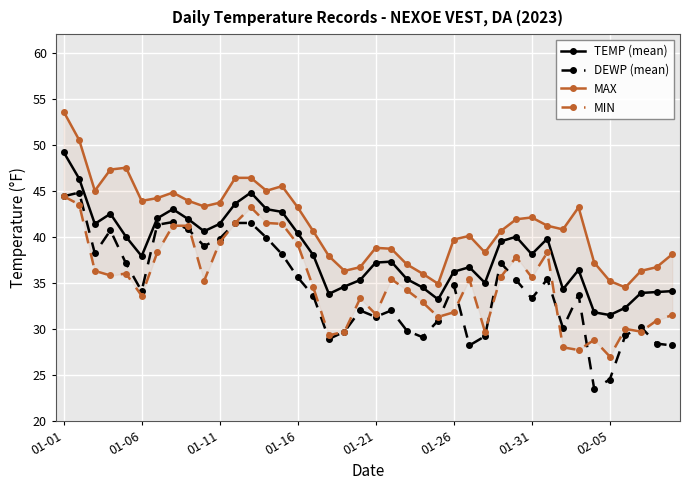

What is the difference between the maximum and minimum values in the MAX series?

19.1